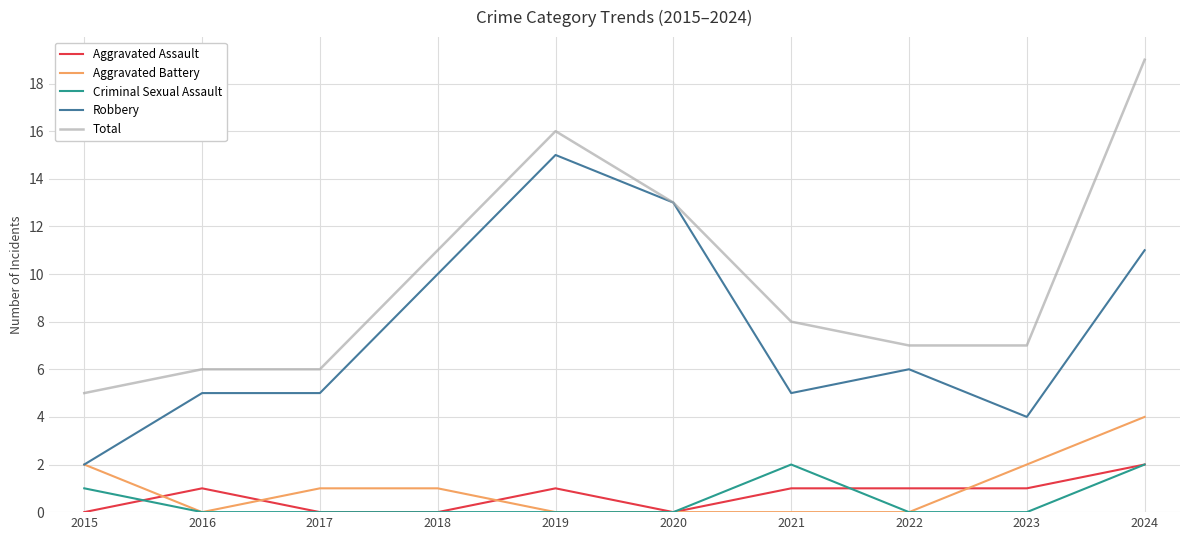

True or false: Robbery and Criminal Sexual Assault intersect in this chart.

False